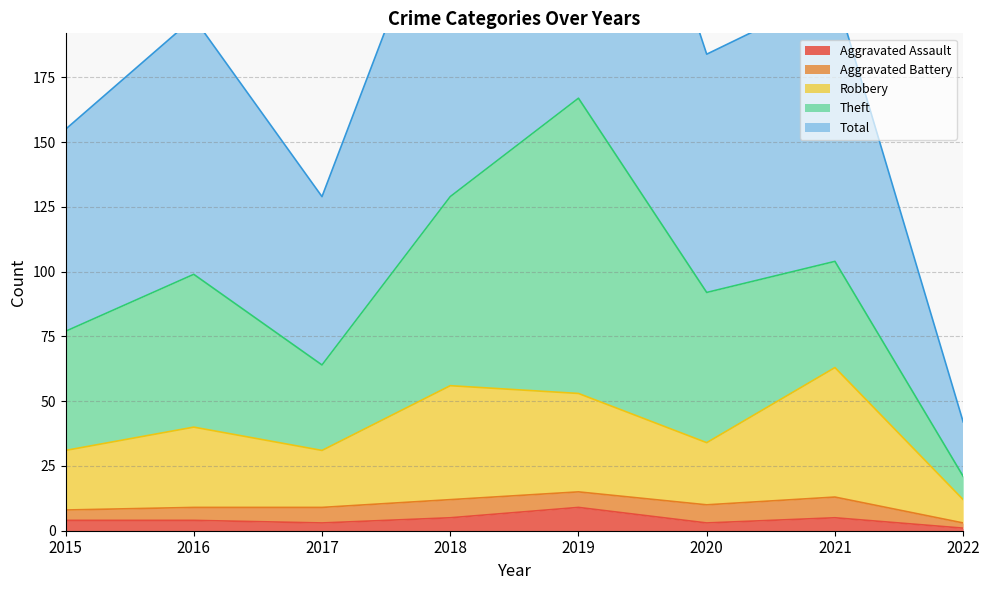

At which label does Aggravated Assault reach its peak?

2019